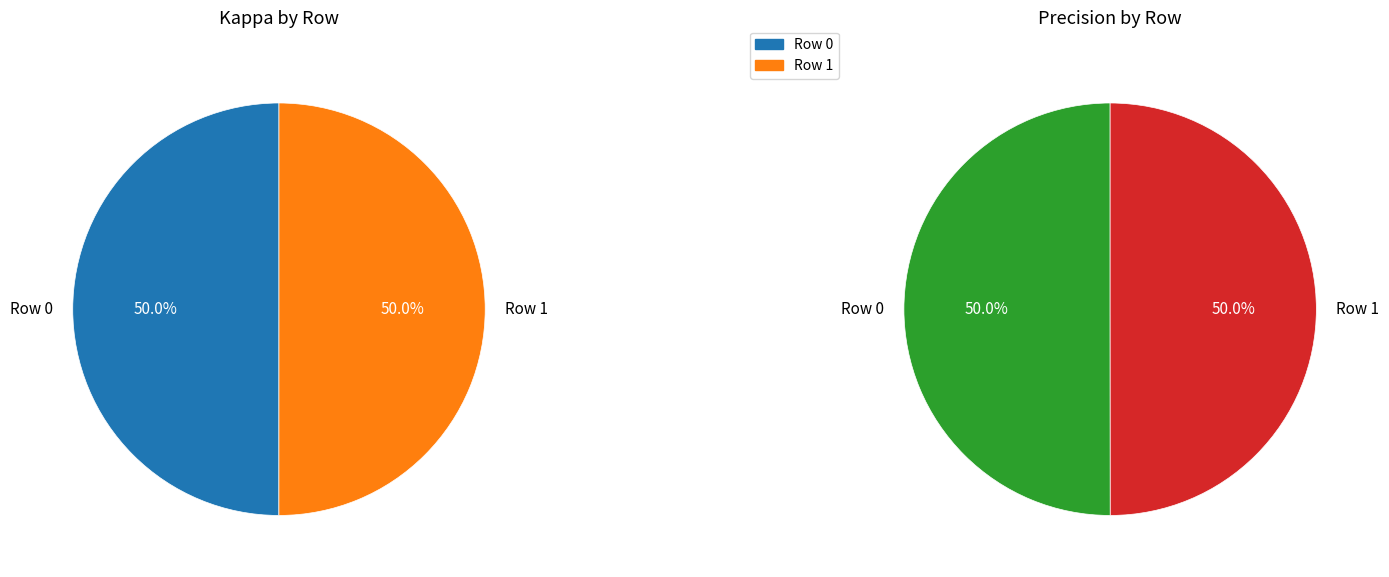

What portion of the pie excludes Row 1?

50.0%